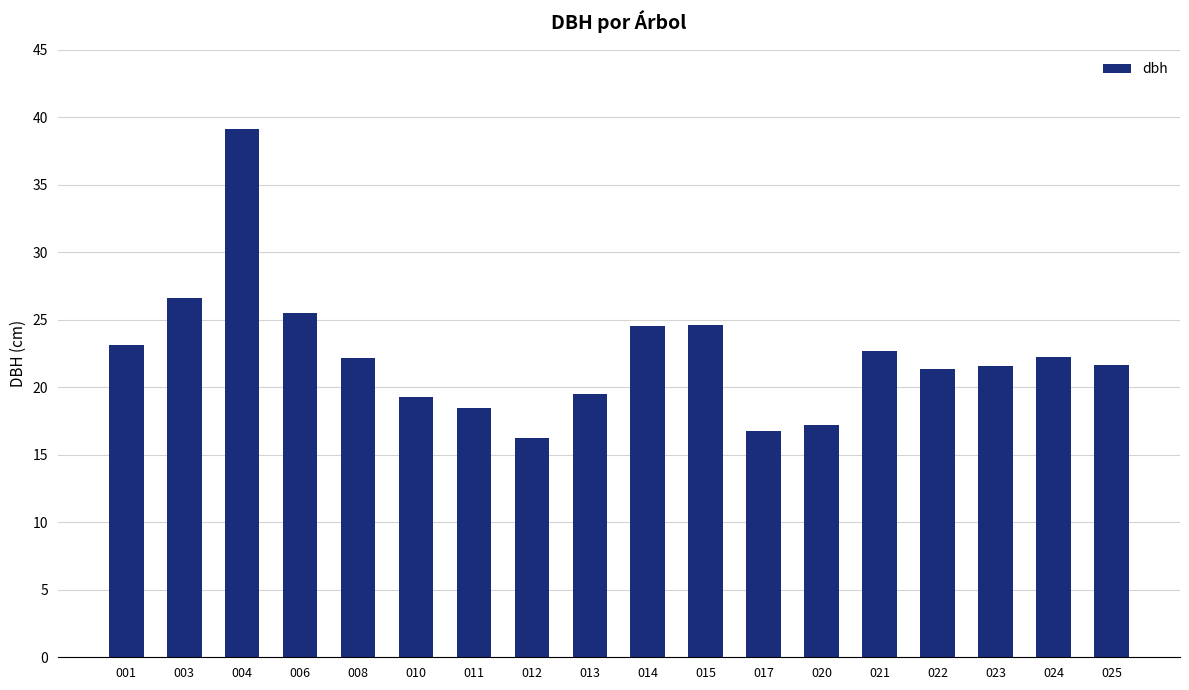

True or false: the data shows 30.4 at 008.

False